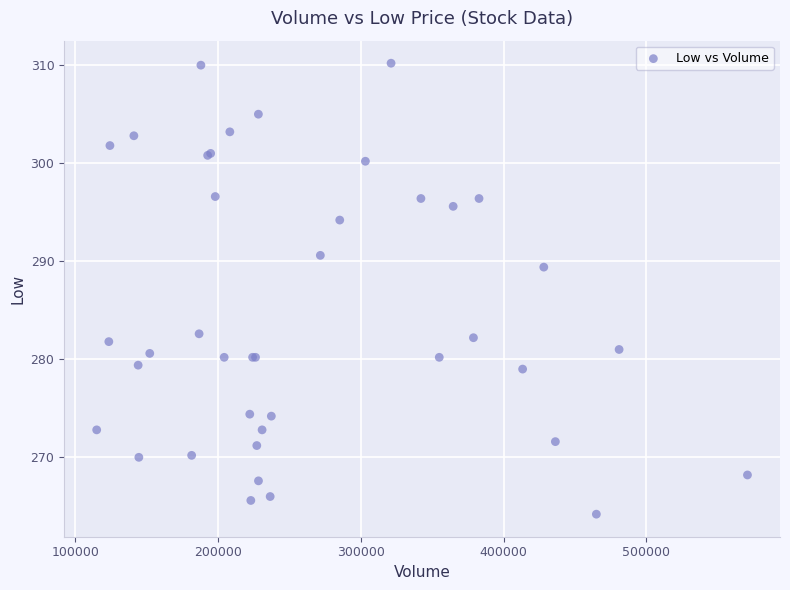

What Y value in the scatter plot is closest to 287?

289.4